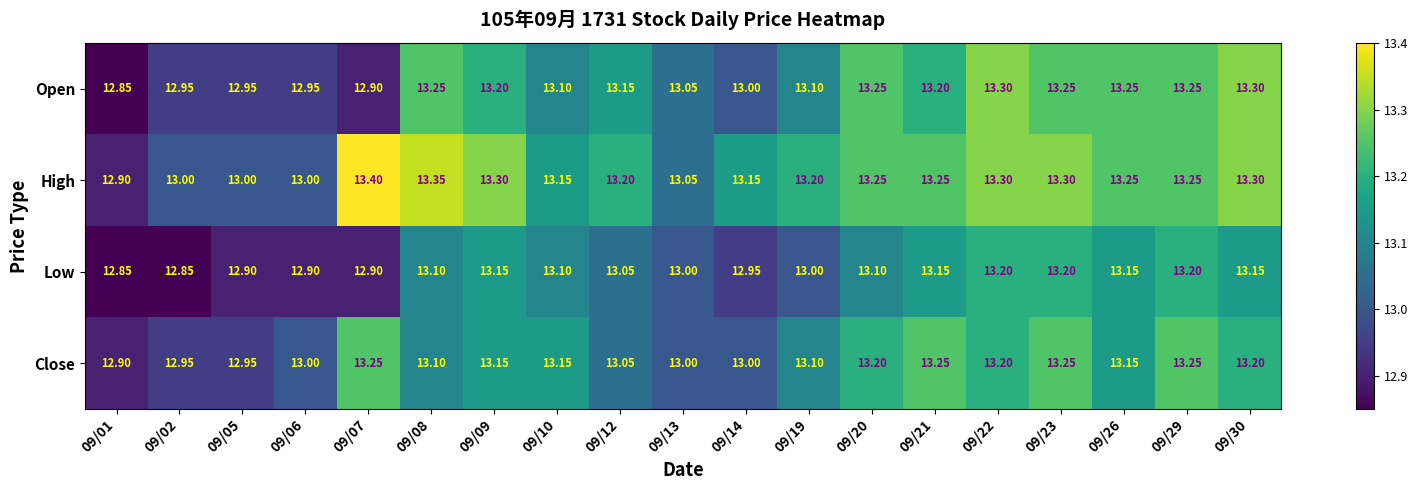

List the series in order of their peak value, highest first.

High, Open, Close, Low